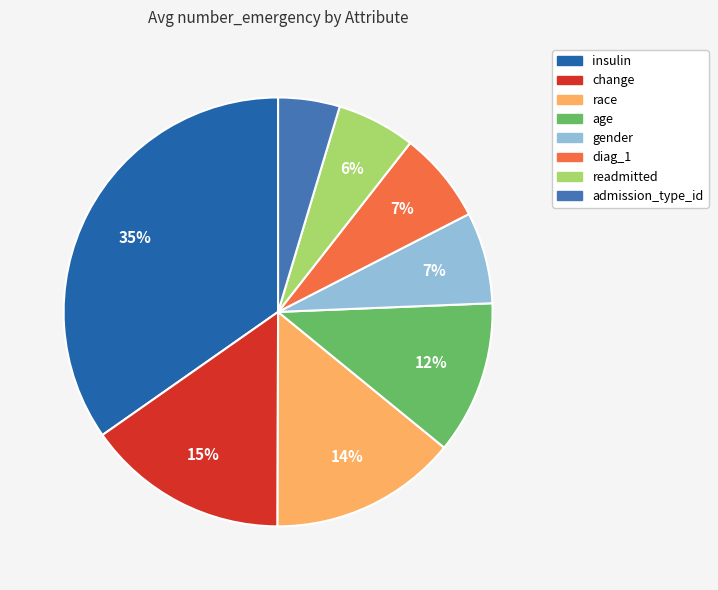

To the nearest percent, what is the average slice percentage?

12%